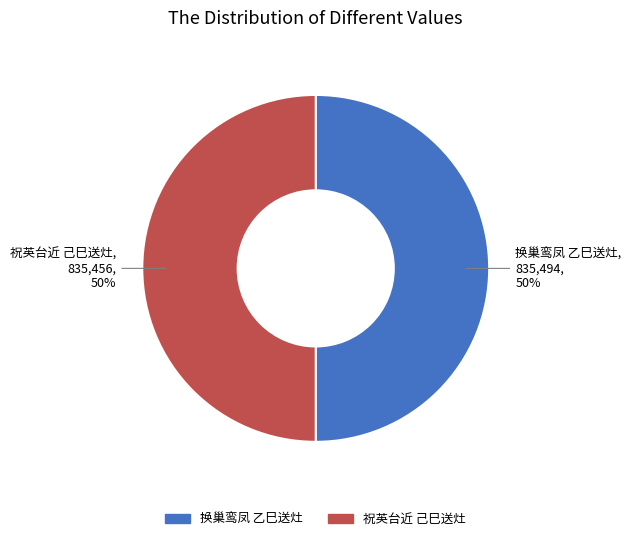

Is the sum of 祝英台近 己巳送灶 and 换巢鸾凤 乙巳送灶 greater than half?

Yes